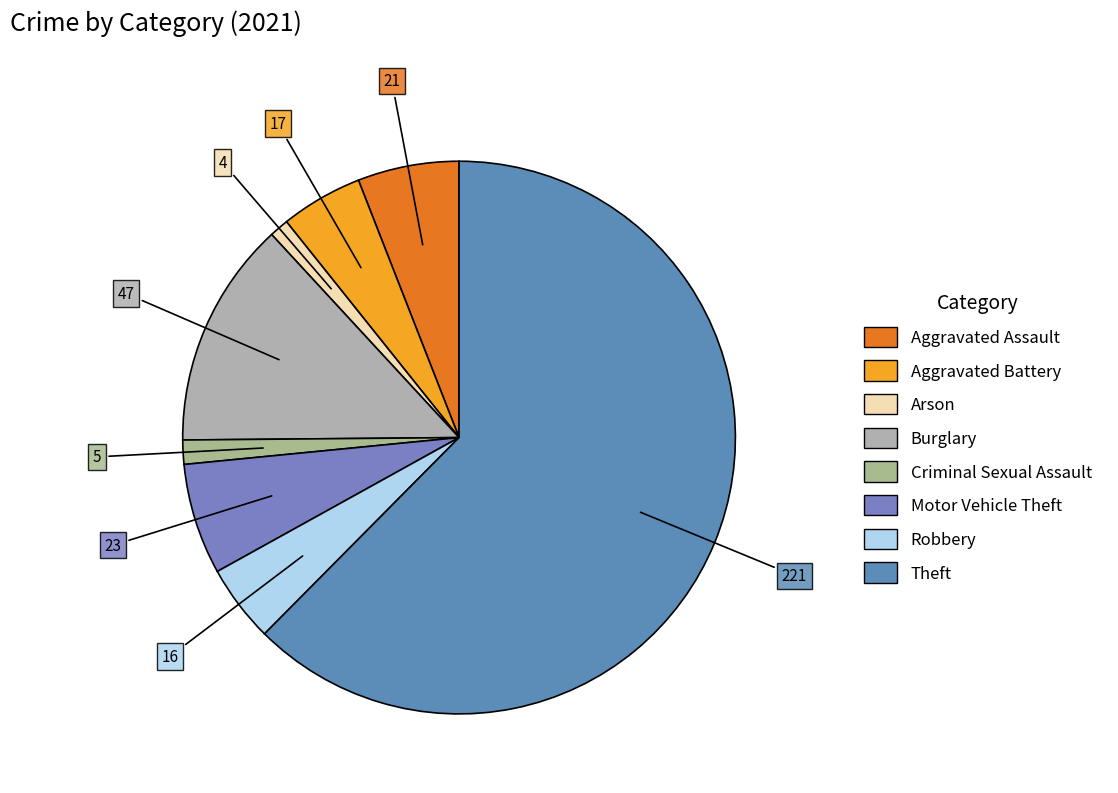

Does any single category account for the majority?

Yes